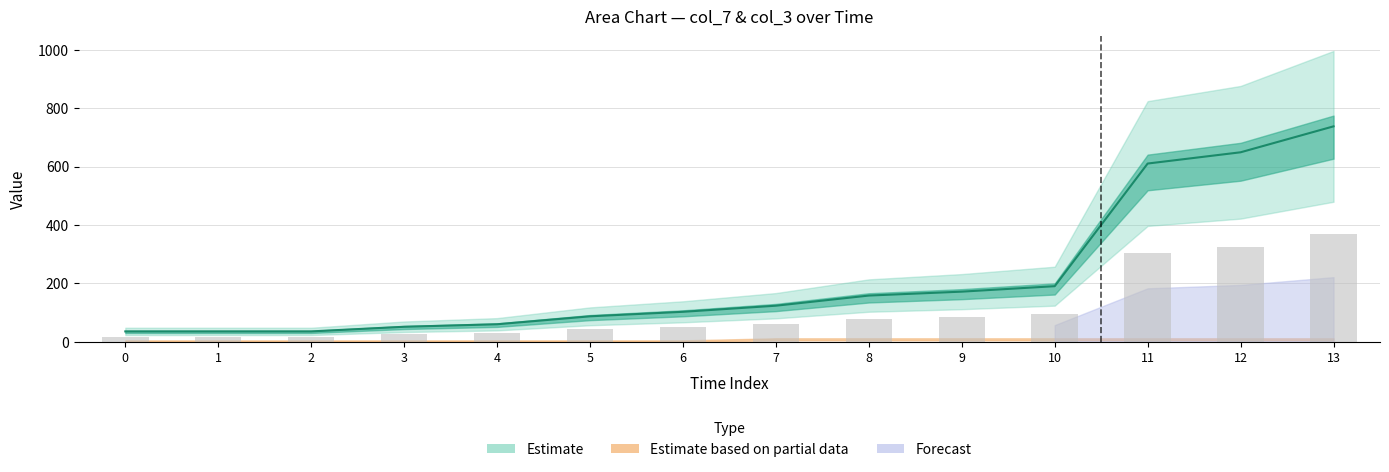

What is the ratio of the value at 3 to the value at 6?

0.5